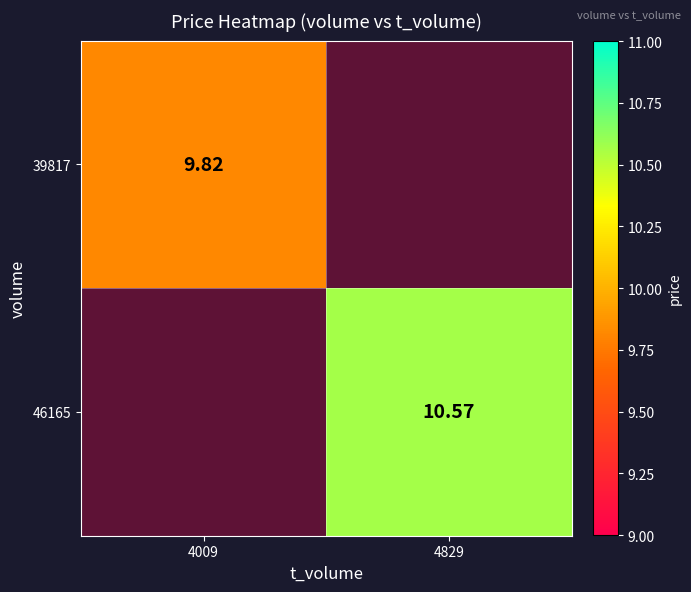

How many values in 46165 are above zero?

1